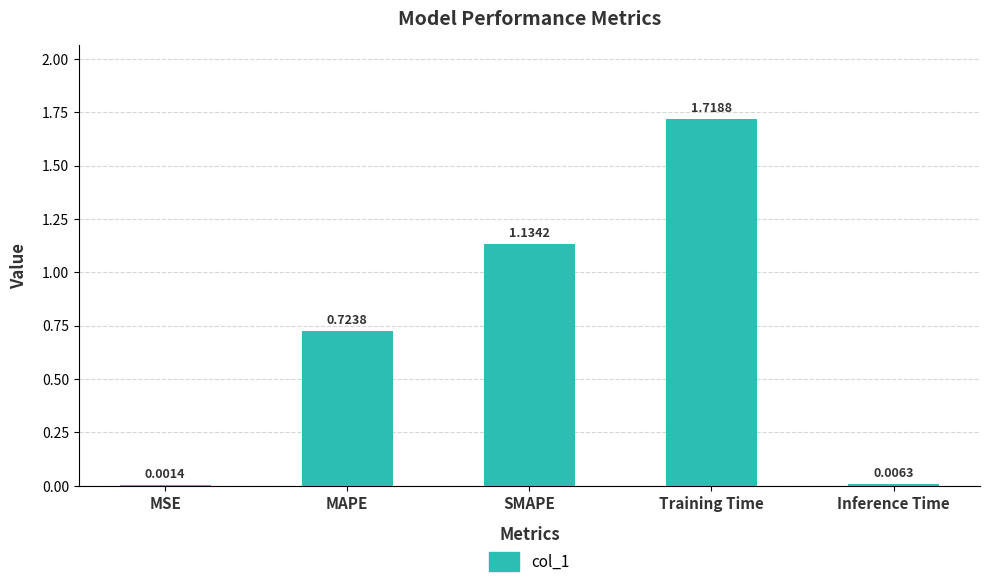

Which has a higher value, Training Time or Inference Time?

Training Time